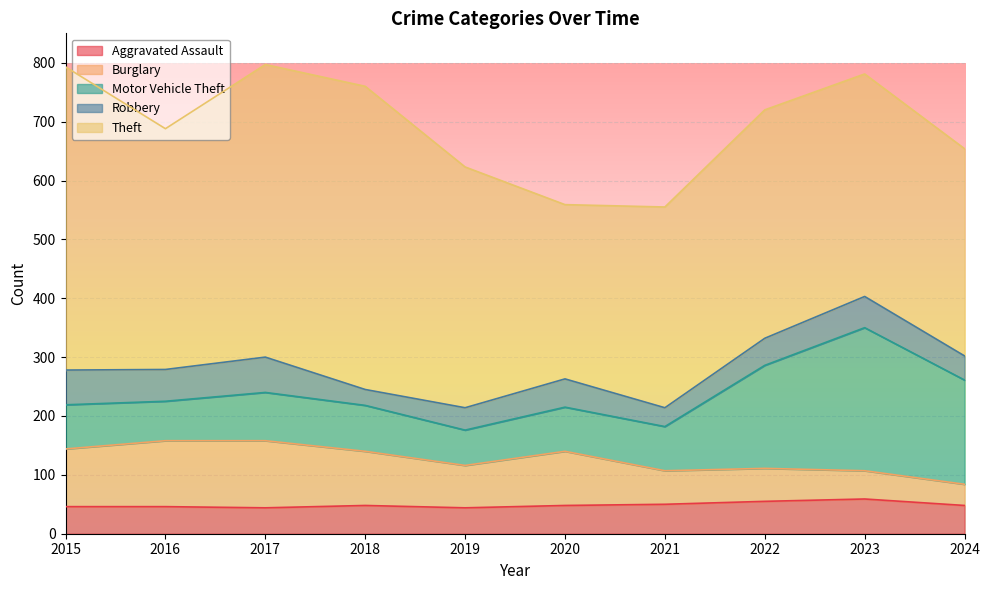

Reading left to right, what are all the values shown in this chart?

Aggravated Assault: 2015=46	2016=46	2017=44	2018=48	2019=44	2020=48	2021=50	2022=55	2023=59	2024=48
Burglary: 2015=98	2016=112	2017=114	2018=92	2019=72	2020=92	2021=57	2022=56	2023=48	2024=36
Motor Vehicle Theft: 2015=75	2016=67	2017=82	2018=78	2019=60	2020=75	2021=75	2022=175	2023=243	2024=177
Robbery: 2015=59	2016=54	2017=60	2018=27	2019=38	2020=48	2021=32	2022=46	2023=53	2024=41
Theft: 2015=515	2016=409	2017=497	2018=515	2019=409	2020=296	2021=341	2022=388	2023=378	2024=352